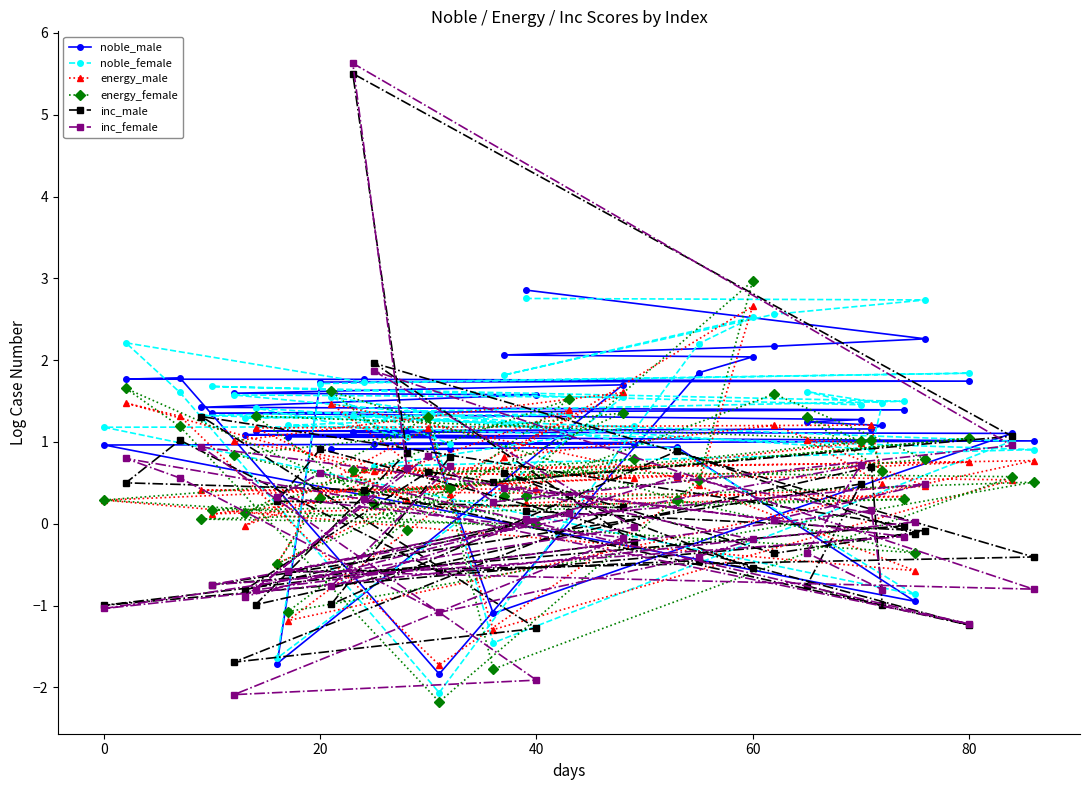

What is the greatest value displayed?

5.6